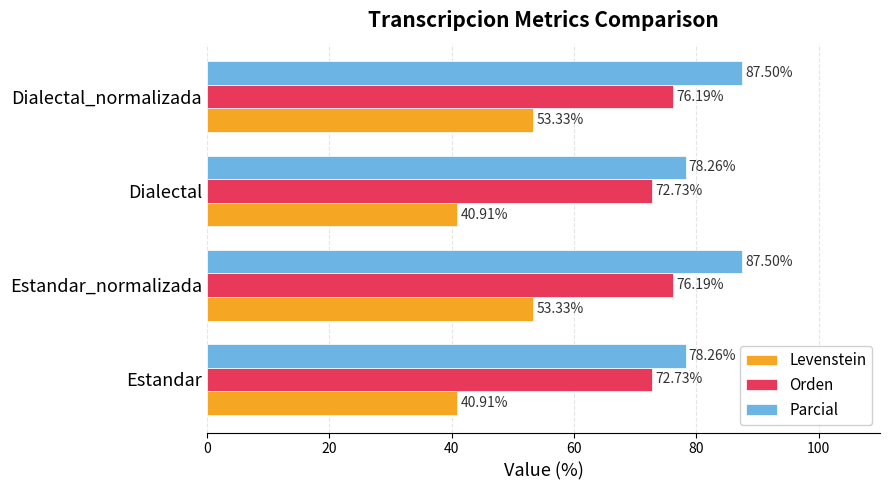

What is the total value across all series at Dialectal_normalizada?

217.0